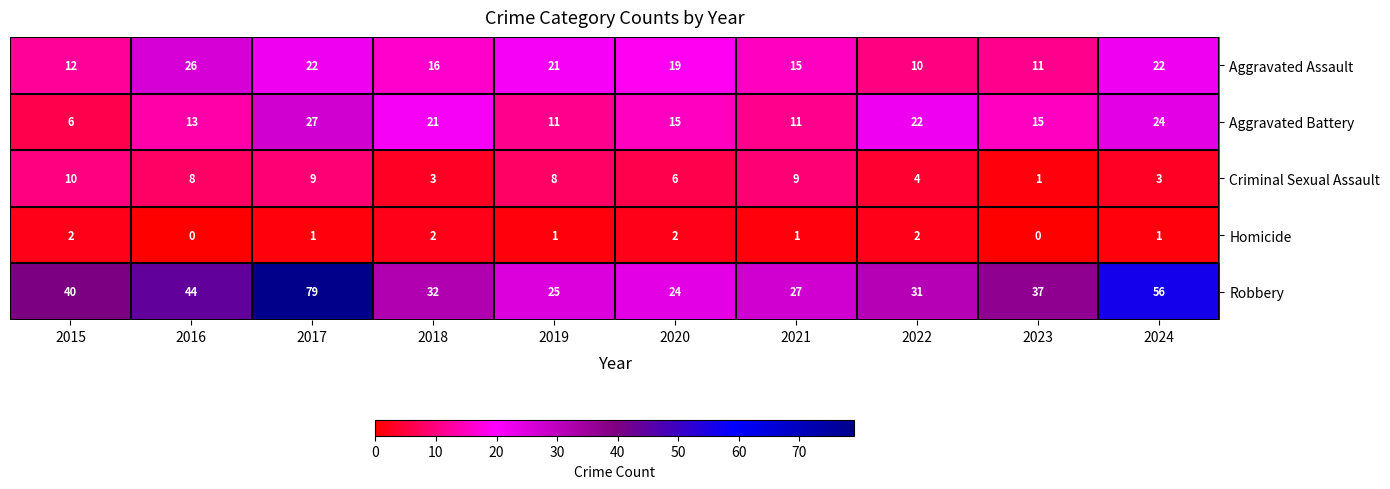

Rank the series at 2021 from highest to lowest value.

Robbery, Aggravated Assault, Aggravated Battery, Criminal Sexual Assault, Homicide